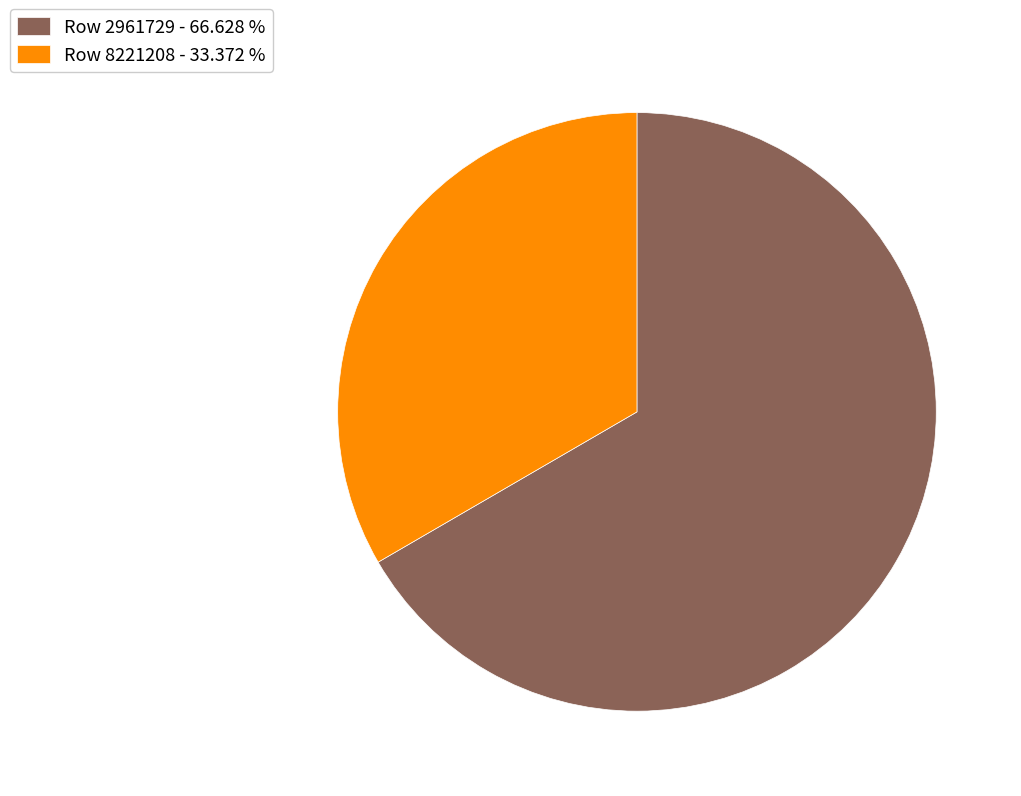

Combined, do Row 2961729 - 66.628 % and Row 8221208 - 33.372 % account for over 50%?

Yes